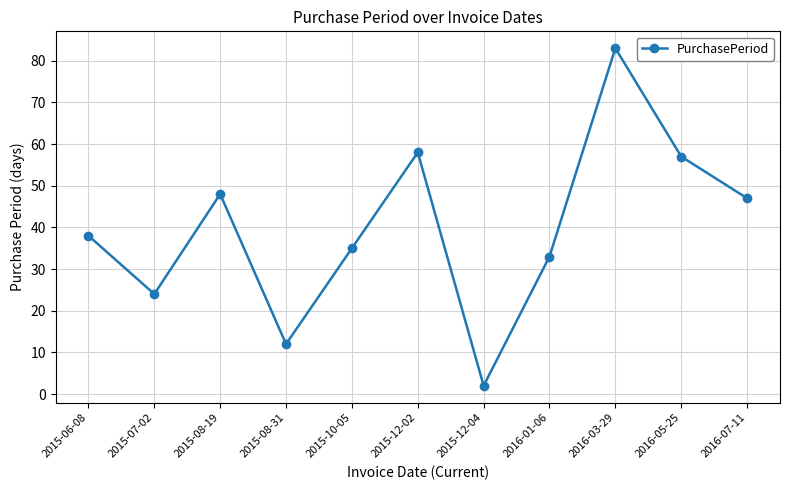

Rank the categories by value from lowest to highest.

2015-12-04, 2015-08-31, 2015-07-02, 2016-01-06, 2015-10-05, 2015-06-08, 2016-07-11, 2015-08-19, 2016-05-25, 2015-12-02, 2016-03-29